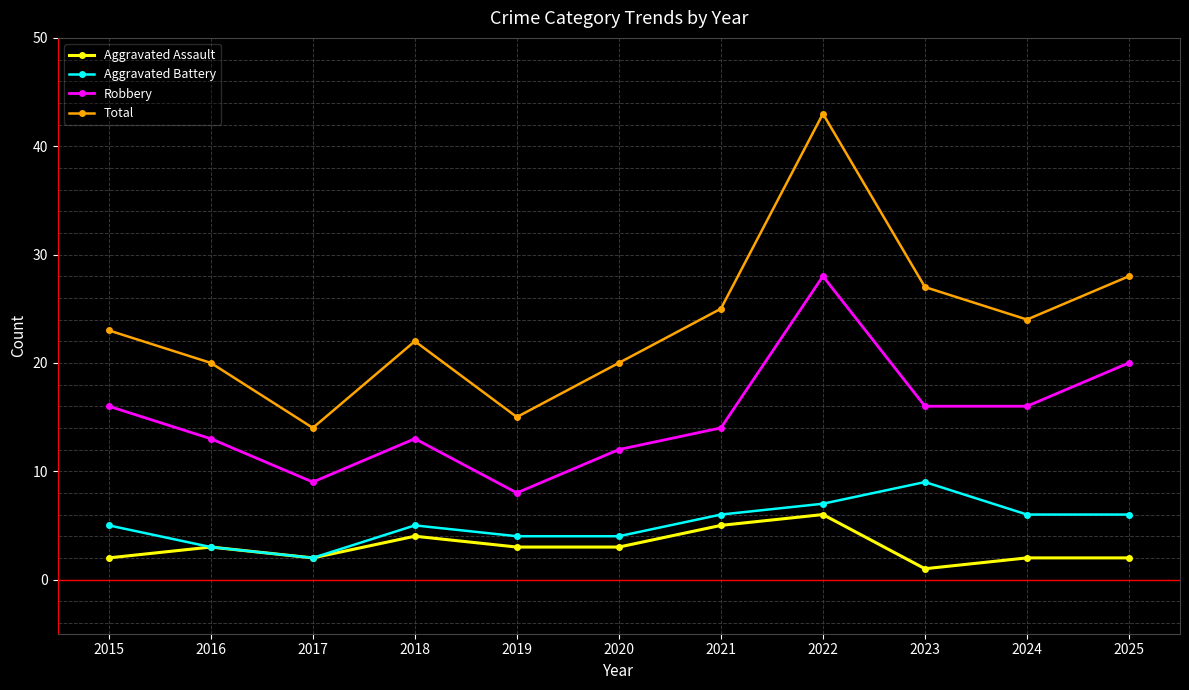

At which category is the sum across all series the highest?

2022